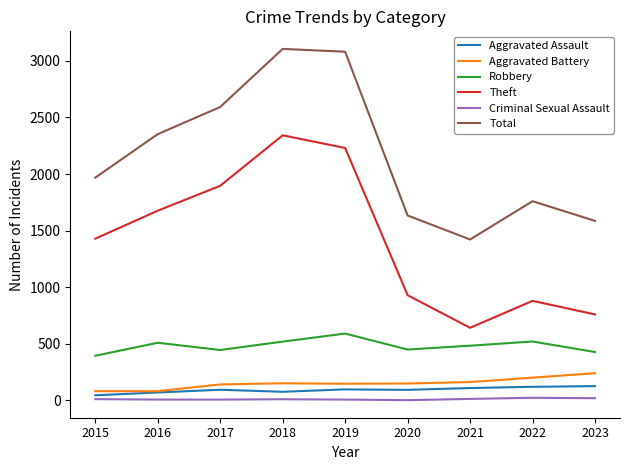

What is the sum of all Criminal Sexual Assault values?

108